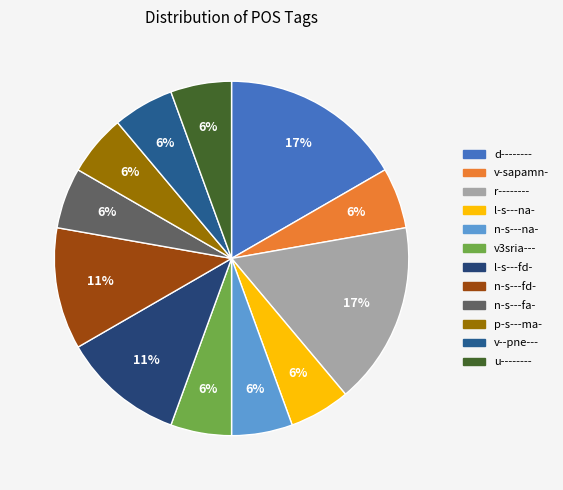

Combined, what portion of the pie is v3sria--- and d--------?

22.2%